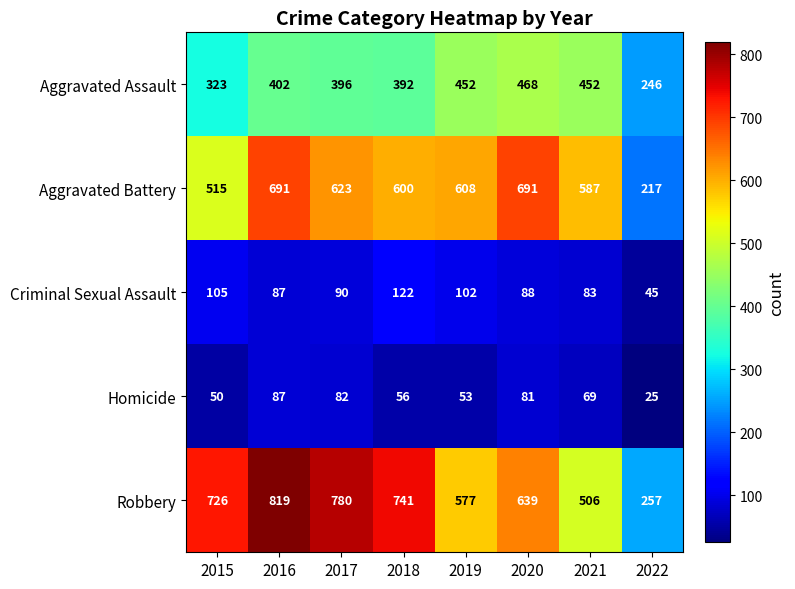

At how many categories does at least one series exceed 591?

6